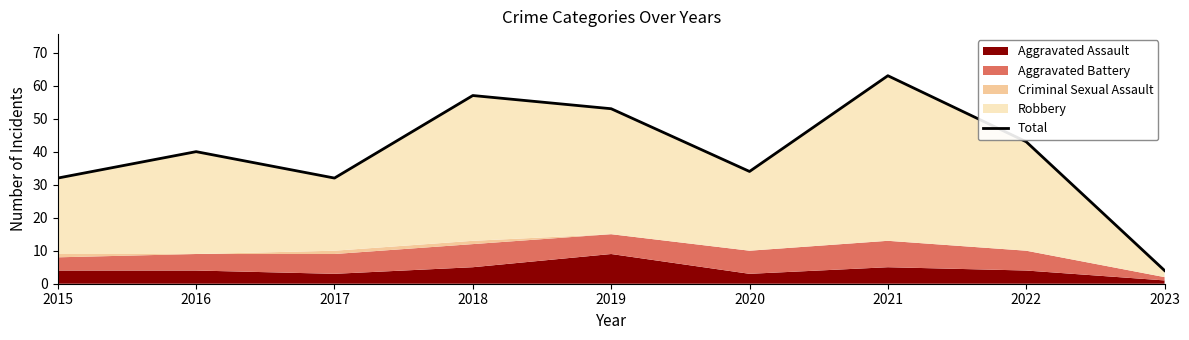

Count the number of categories in the chart.

9